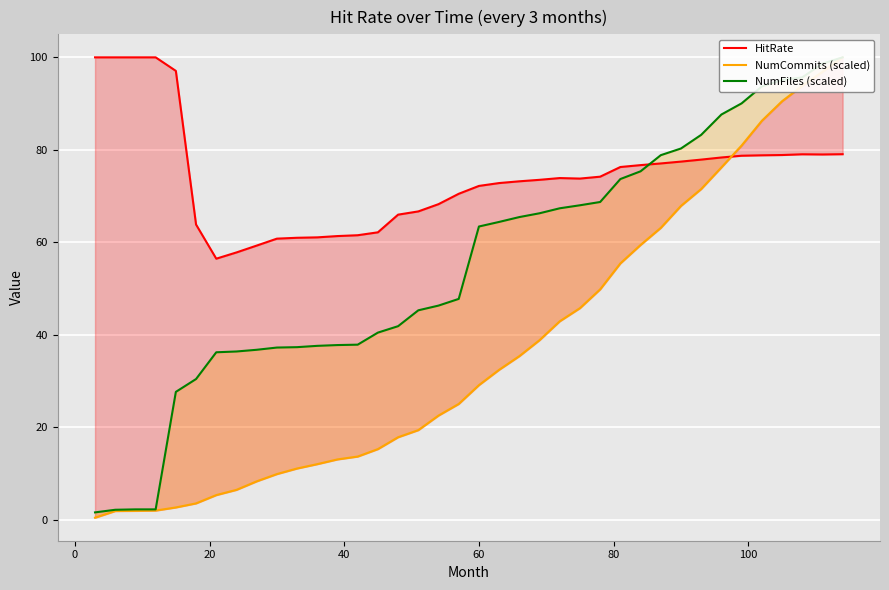

How many data points in NumCommits (scaled) are less than 29?

19